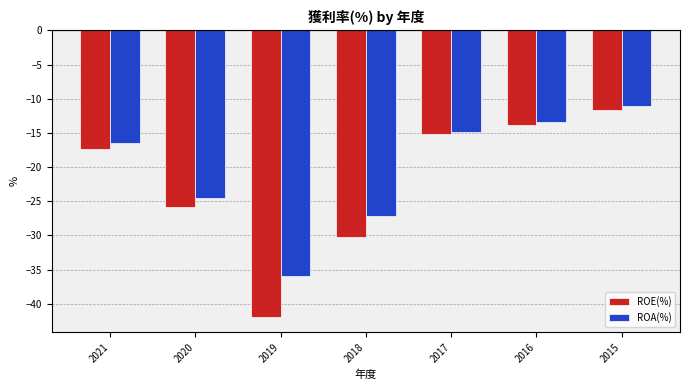

How many bars are there in total?

14